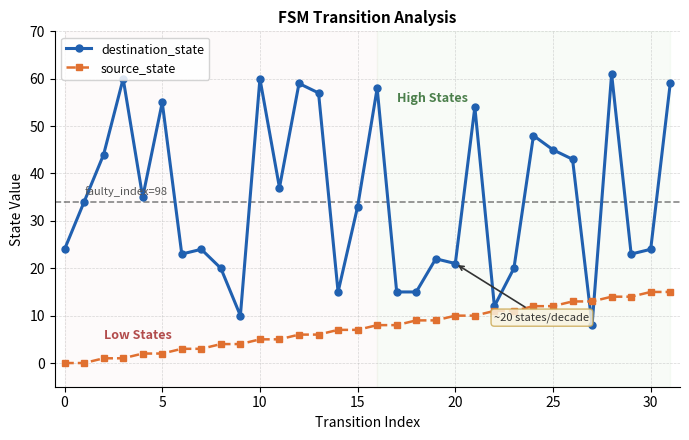

What is the highest value of the source_state series?

15